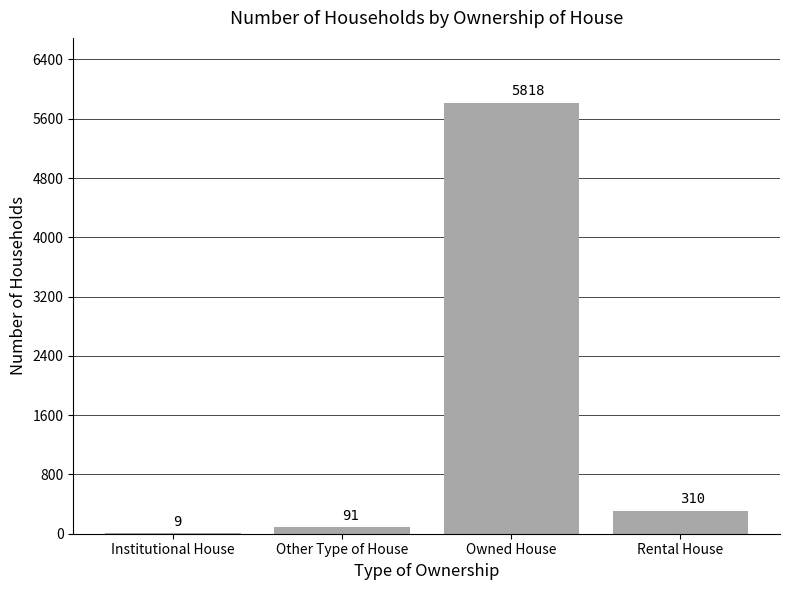

Which has a higher value, Rental House or Institutional House?

Rental House